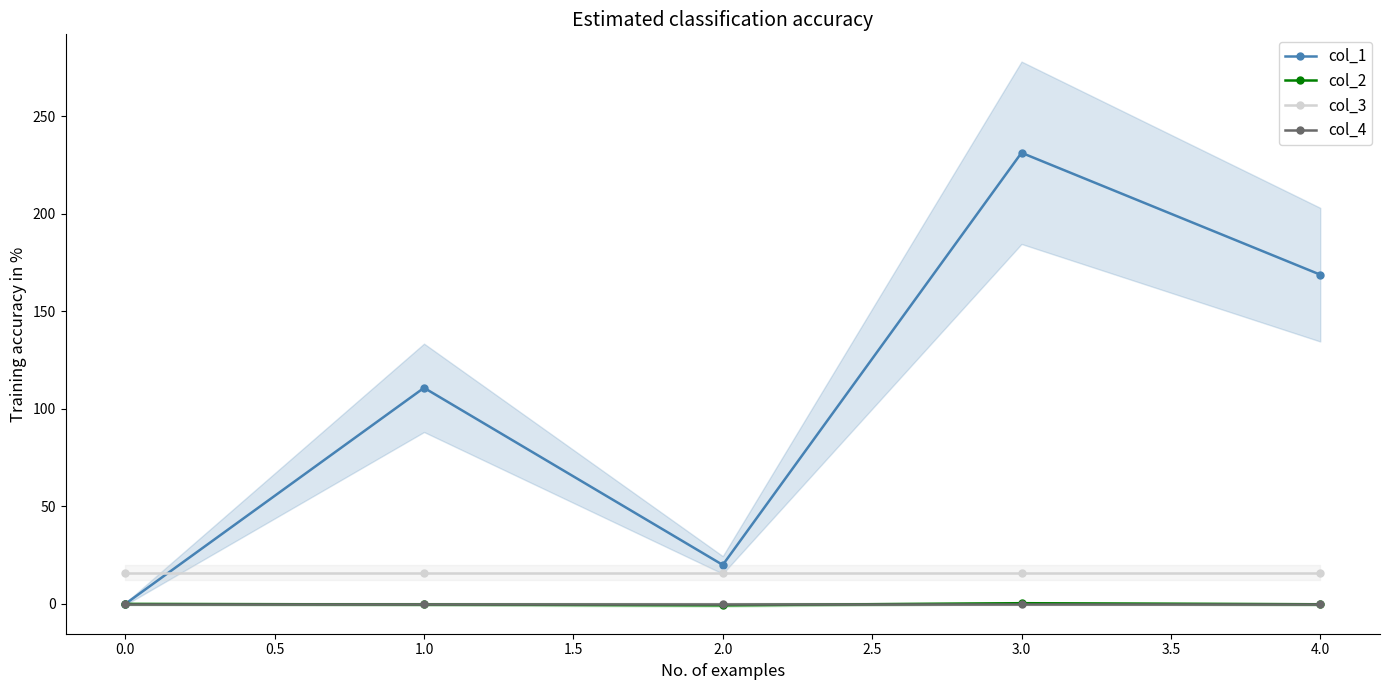

The value of col_1 at 2.0 is 9.2. True or false?

False